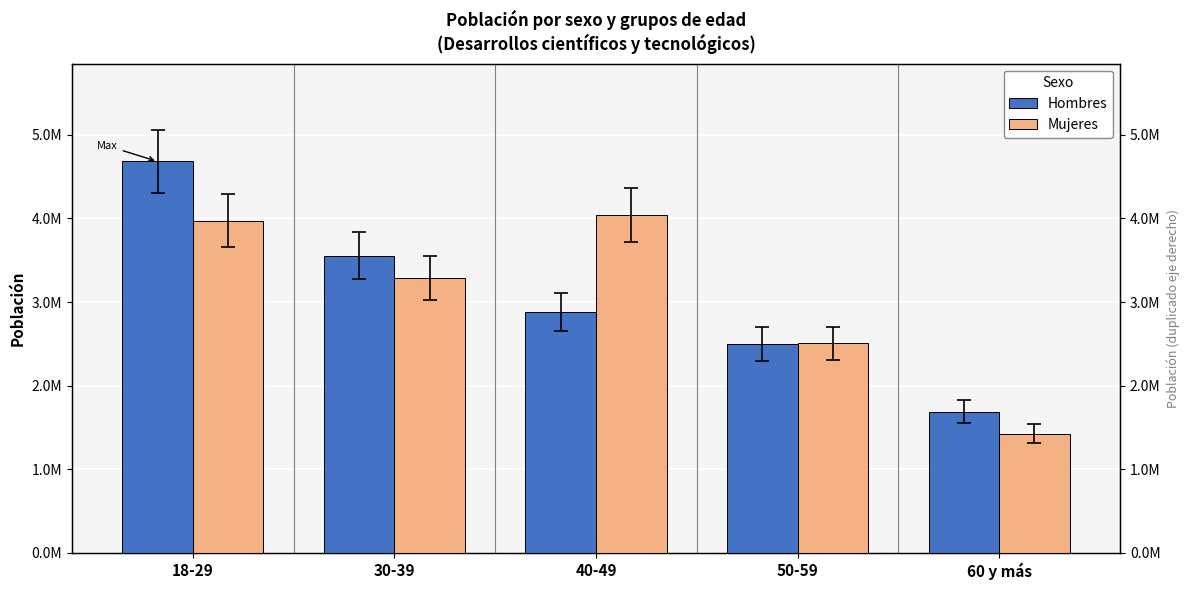

Which category has the lowest value in the Hombres series?

60 y más